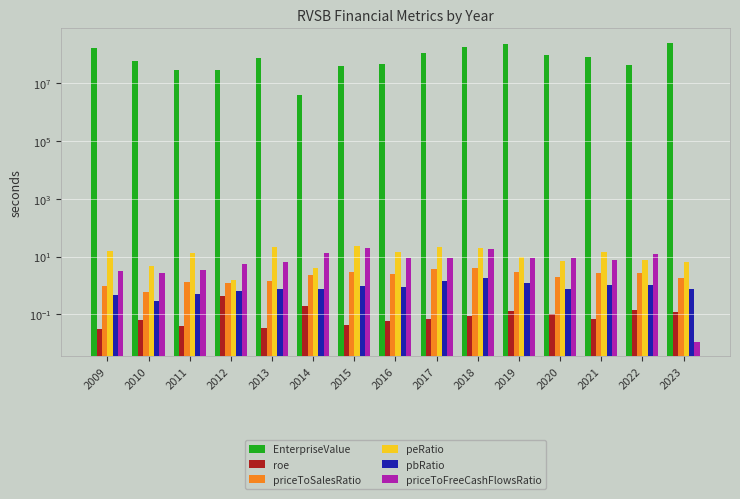

What is the average value of the priceToSalesRatio series?

2.2